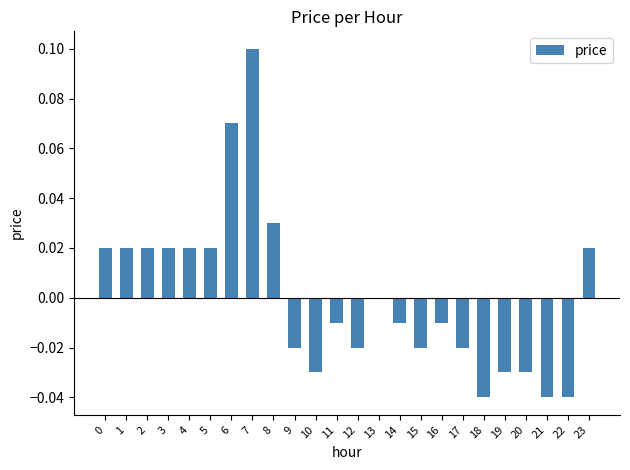

Which category has the highest value across all series?

7